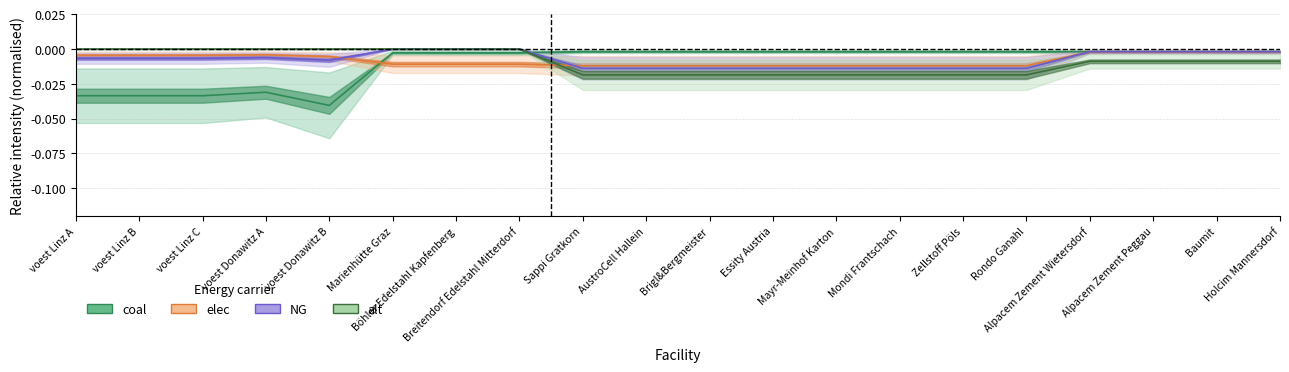

List the series in order of their peak value, highest first.

NG, alt, coal, elec